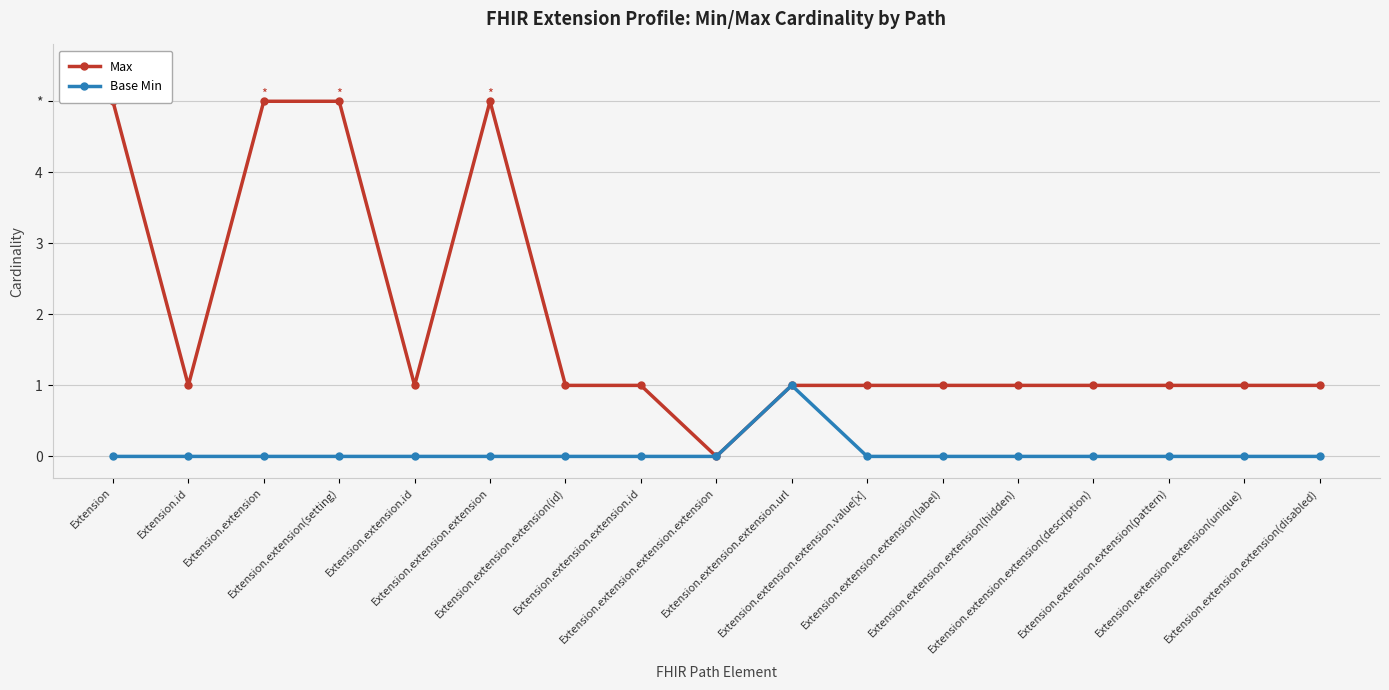

How many interior local valleys does the Max series have?

3